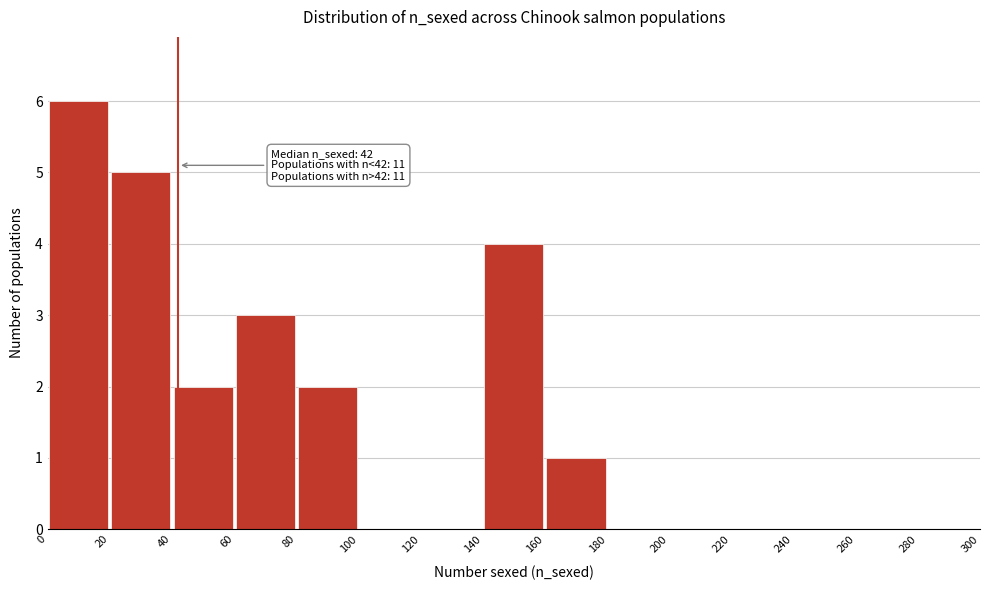

Over which range of the x-axis is the bar tallest?

0 to 20